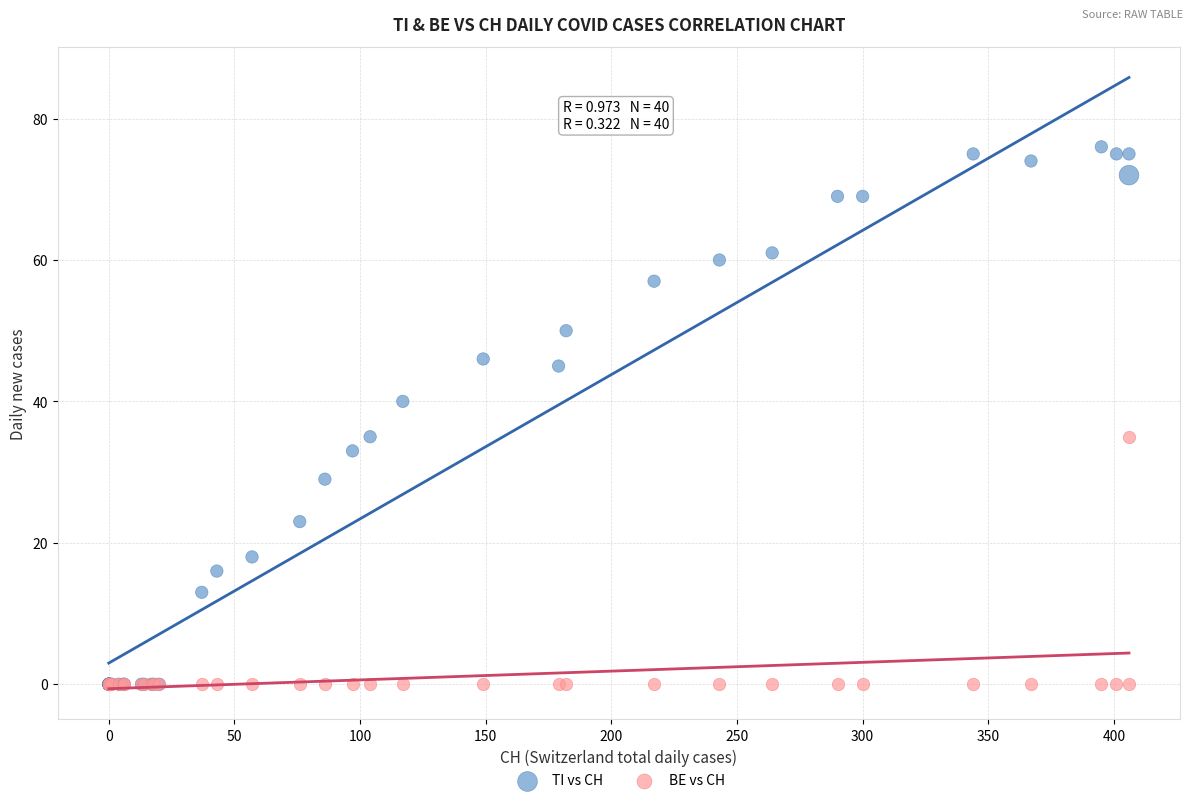

Across all series, what Y value is closest to 38?

40